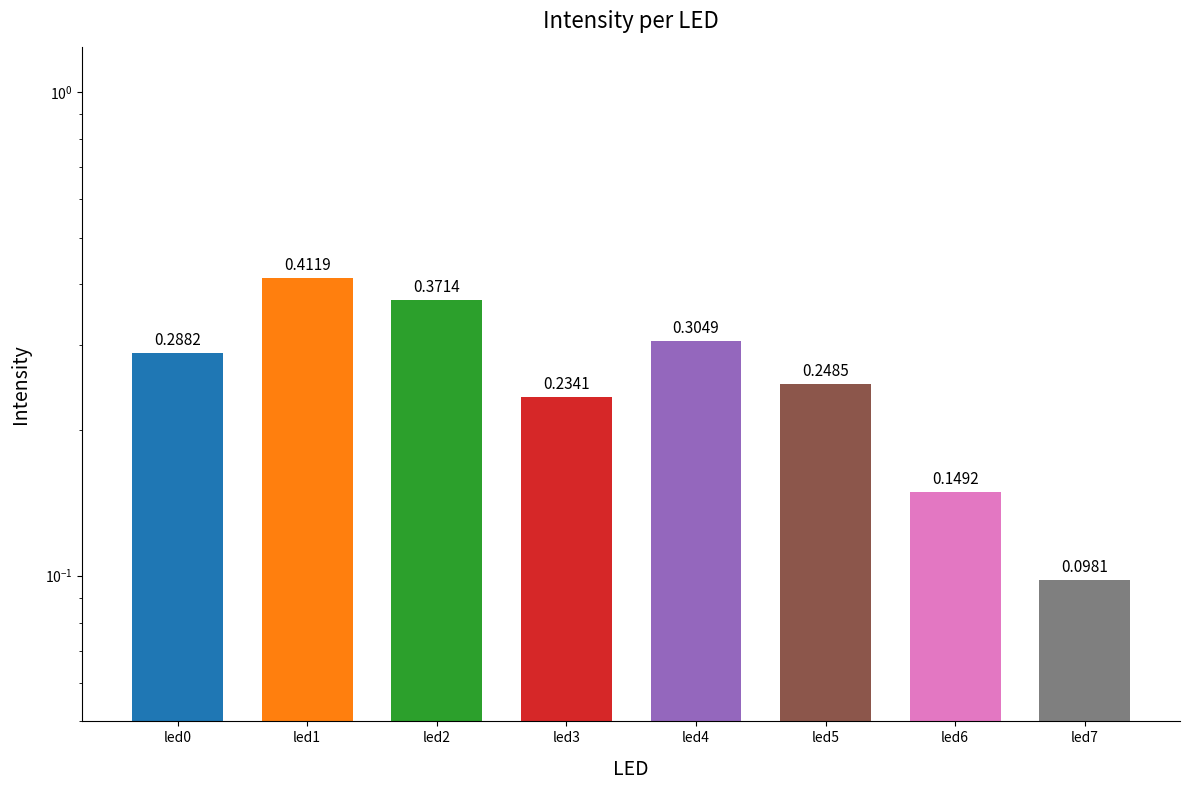

Rank the categories by value from highest to lowest.

led1, led2, led4, led0, led5, led3, led6, led7